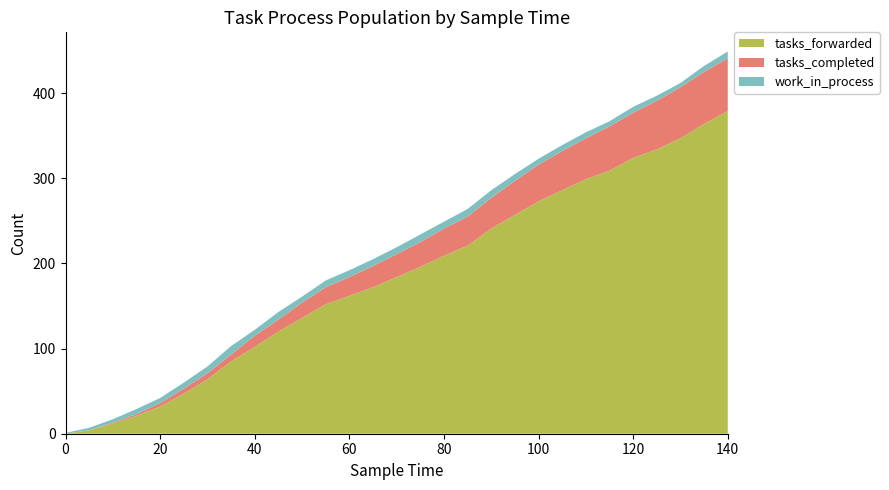

Reading left to right, list all the values displayed in this chart.

tasks_forwarded: 0=0	5=4	10=12	15=21	20=32	25=47	30=64	35=85	40=102	45=120	50=136	55=152	60=162	65=172	70=184	75=196	80=209	85=221	90=241	95=257	100=273	105=286	110=299	115=309	120=324	125=334	130=347	135=364	140=379
tasks_completed: 0=0	5=0	10=1	15=2	20=4	25=6	30=7	35=8	40=13	45=14	50=18	55=20	60=22	65=25	70=27	75=29	80=32	85=34	90=36	95=40	100=43	105=46	110=48	115=52	120=53	125=57	130=60	135=61	140=62
work_in_process: 0=1	5=3	10=4	15=6	20=6	25=7	30=8	35=10	40=7	45=9	50=7	55=8	60=8	65=8	70=8	75=9	80=8	85=9	90=9	95=8	100=7	105=7	110=7	115=6	120=7	125=6	130=5	135=7	140=8